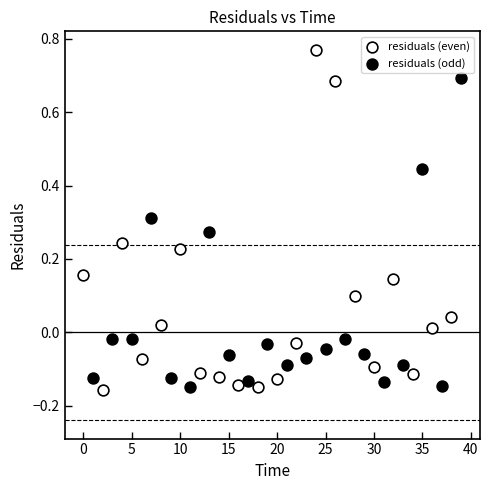

What are all the series names shown in the legend?

residuals (even), residuals (odd)